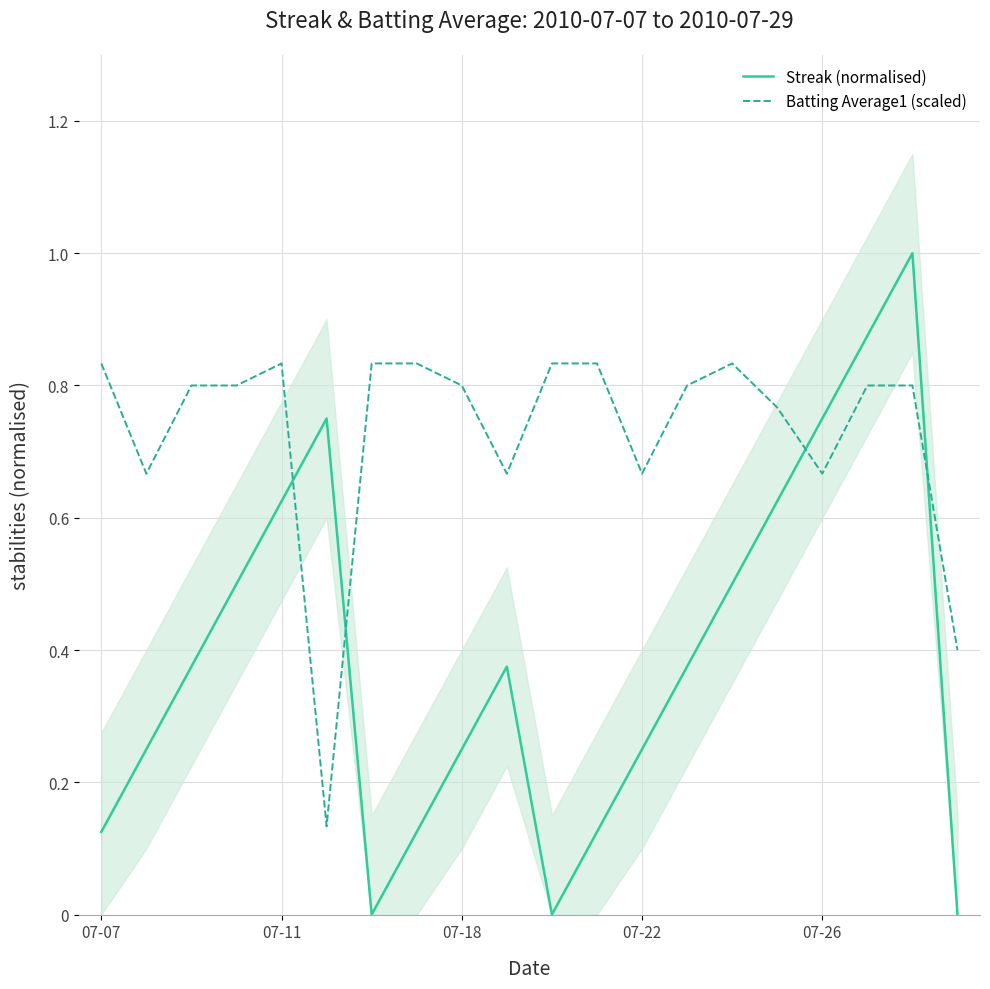

Where is Batting Average1 (scaled) nearest to the value 0?

5